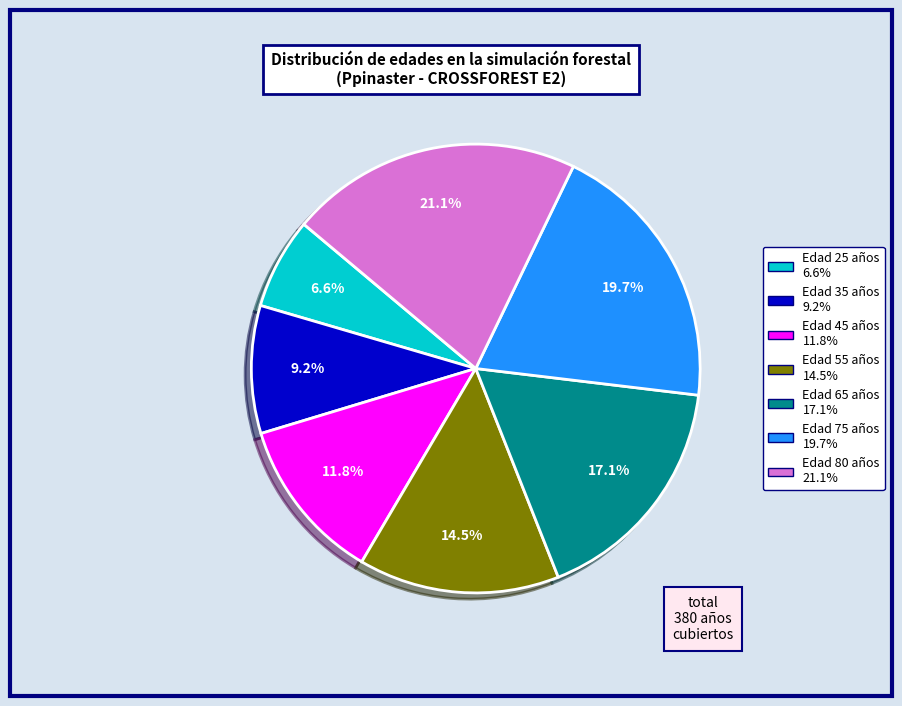

Is there any slice that represents more than half of the pie?

No